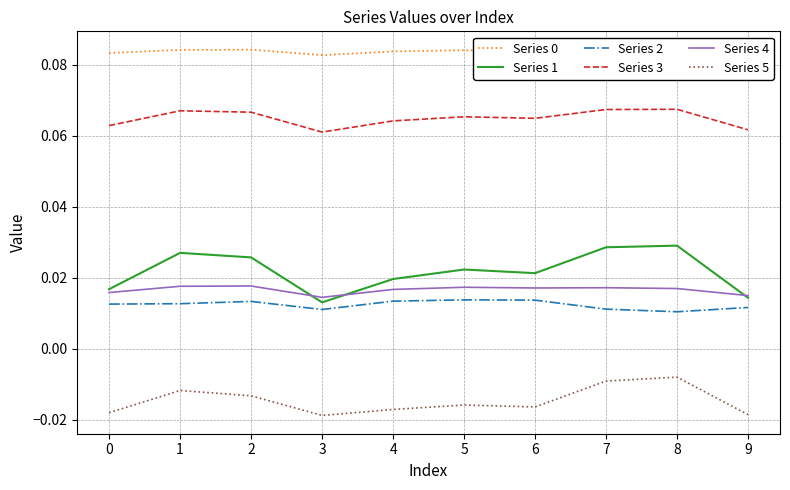

True or false: Series 2 and Series 1 intersect in this chart.

False